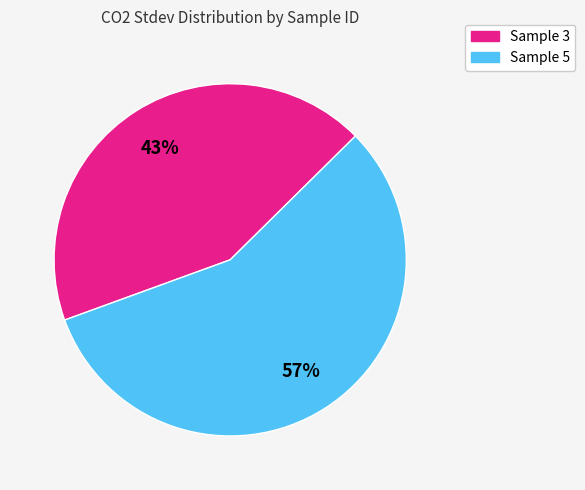

To the nearest percent, what is the average slice percentage?

50%